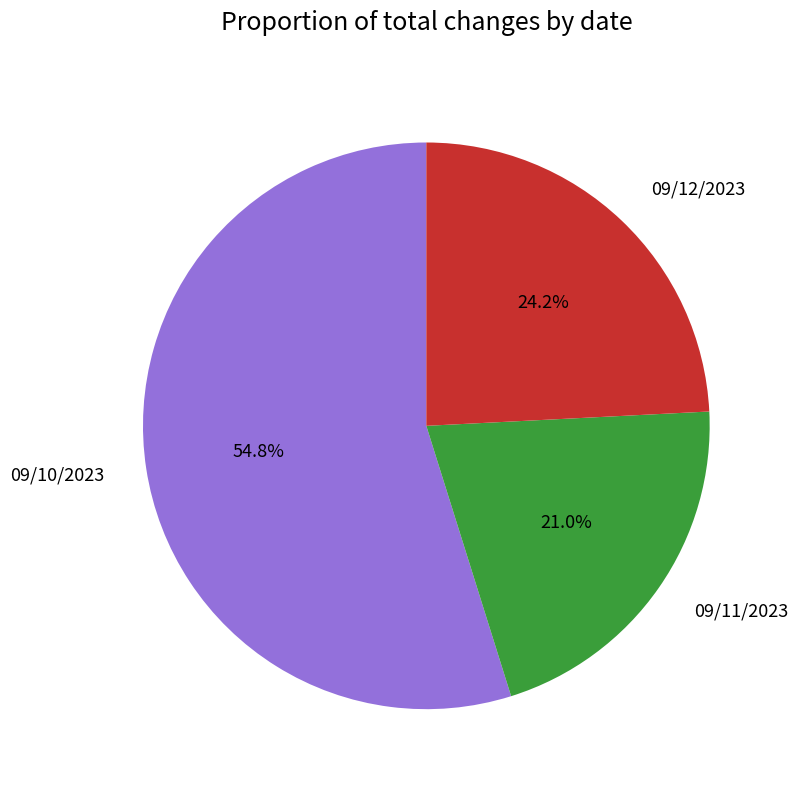

What is the ratio of the value at 09/12/2023 to the value at 09/11/2023?

1.2